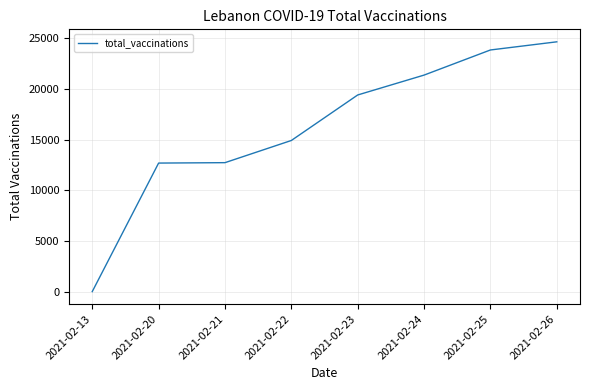

What is the change in value from 2021-02-13 to 2021-02-20?

+12677